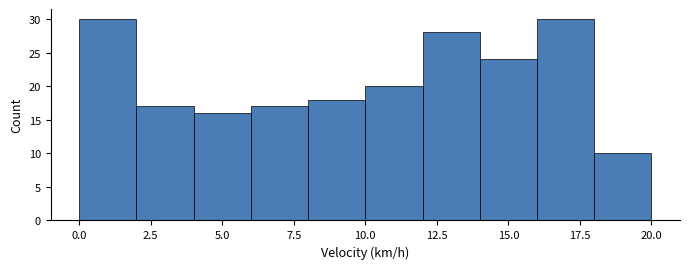

How tall is the bar that spans 6 to 8 on the x-axis? The values are not printed on the chart, so give them approximately, as read against the axis.

17